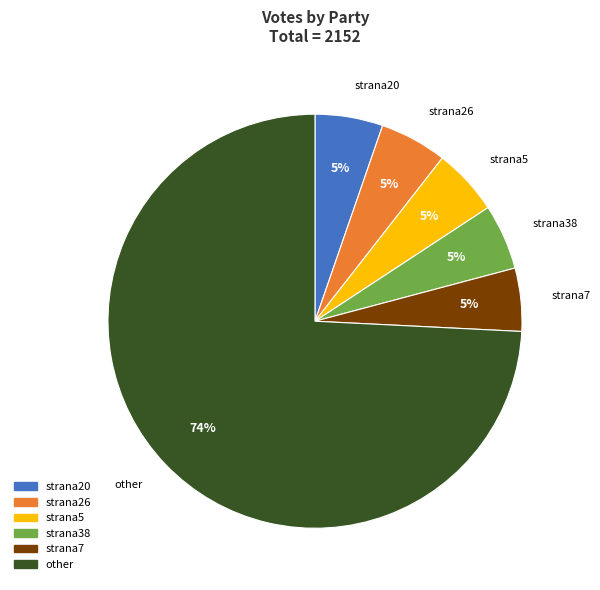

How many slices are in this pie chart?

6